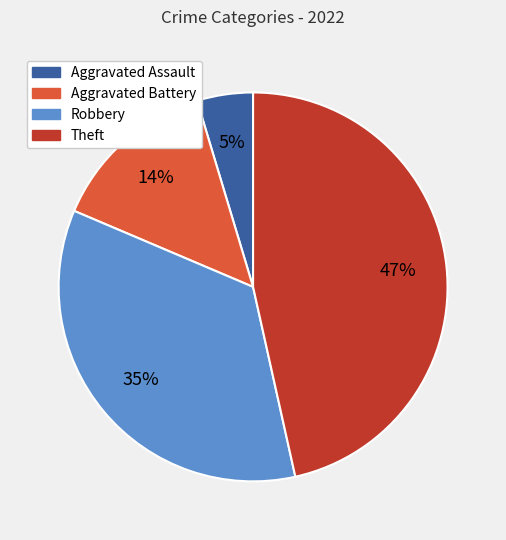

Do Aggravated Assault and Robbery together represent more than half of the pie?

No